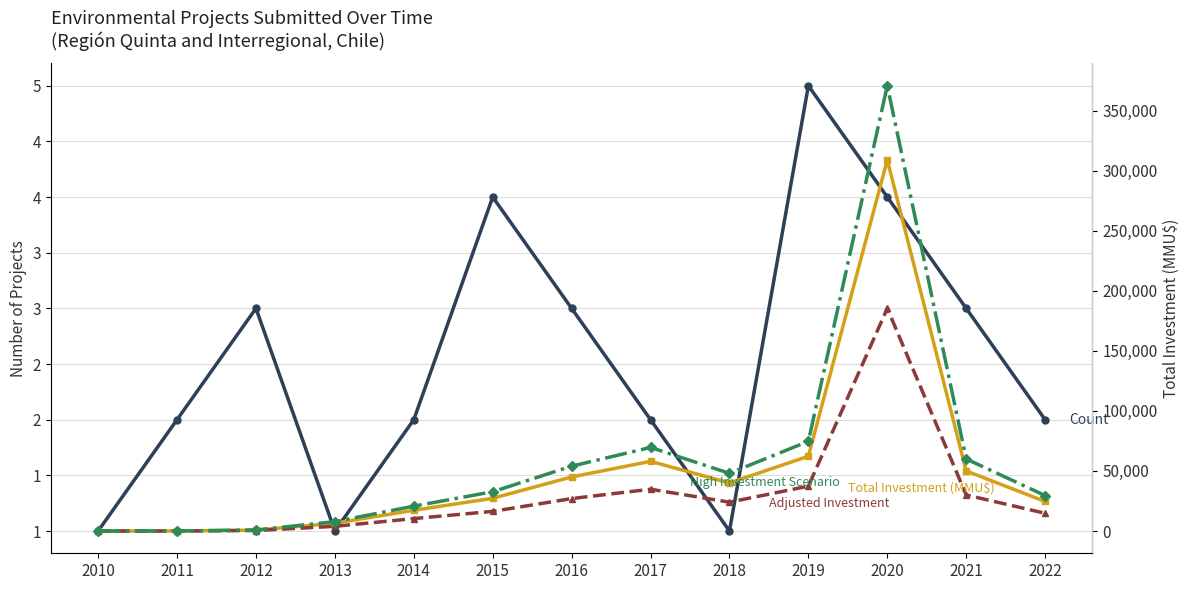

Is the value of Adjusted Investment at 2011 greater than the value of Count at 2021?

Yes